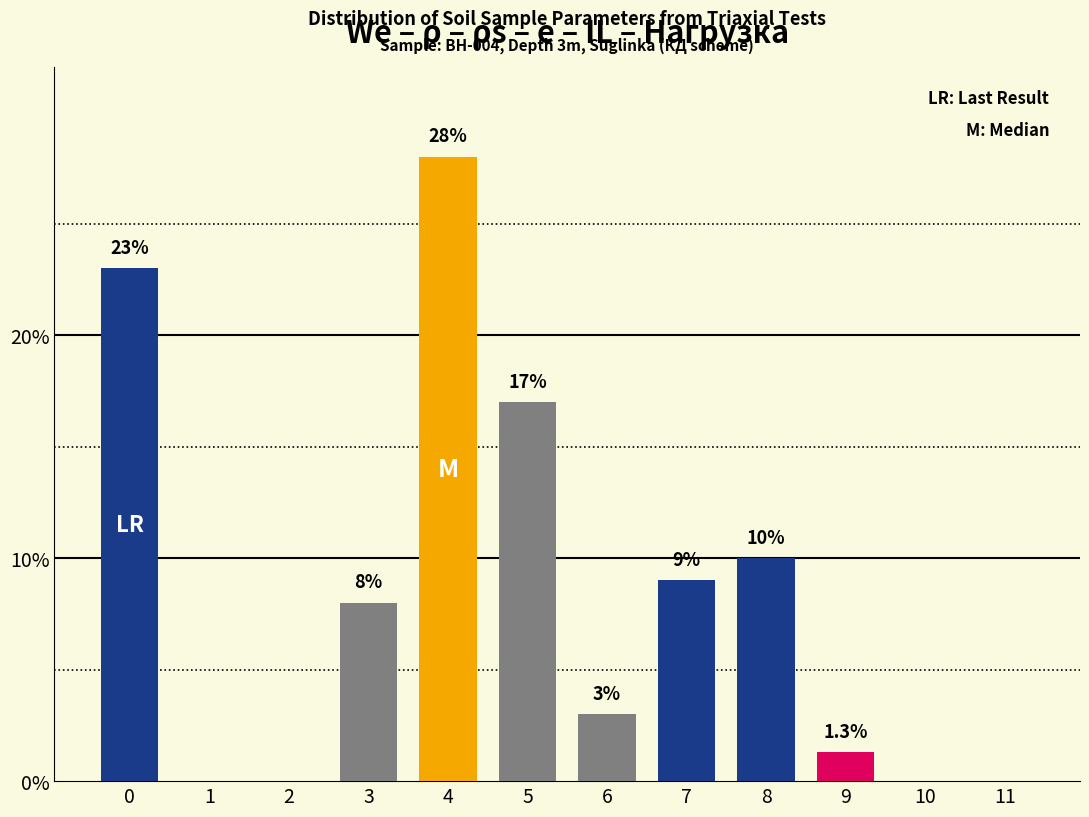

Reading left to right, extract all data points from this chart.

0=23.0	1=0.0	2=0.0	3=8.0	4=28.0	5=17.0	6=3.0	7=9.0	8=10.0	9=1.3	10=0.0	11=0.0